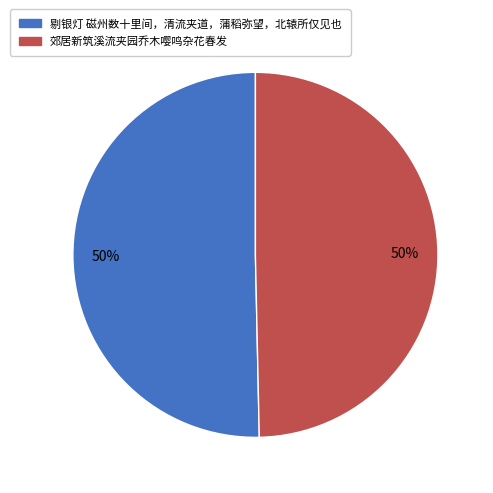

What percentage is the 郊居新筑溪流夹园乔木嘤鸣杂花春发 slice, to the nearest percent?

50%